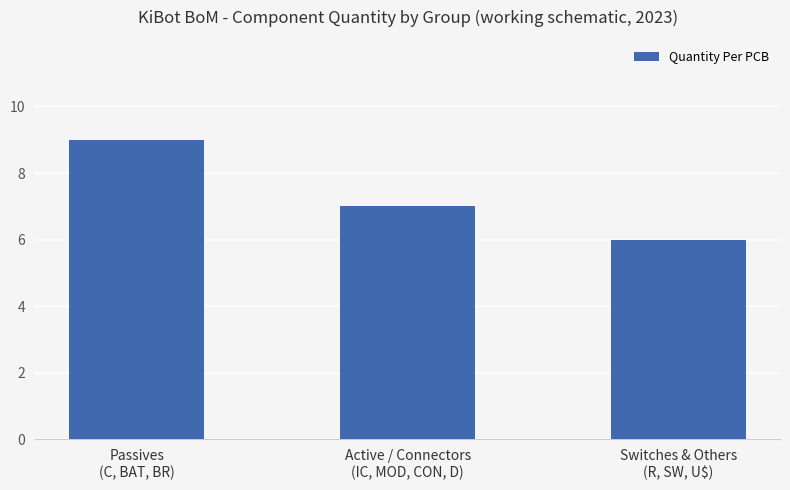

What is the average value?

7